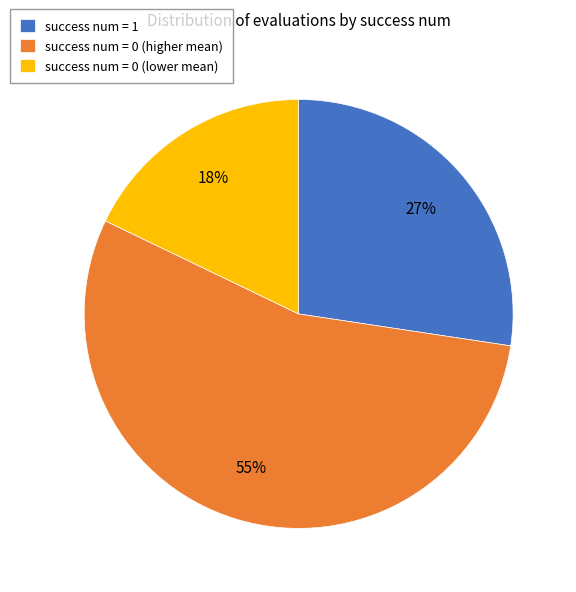

Count the number of slices in the pie.

3